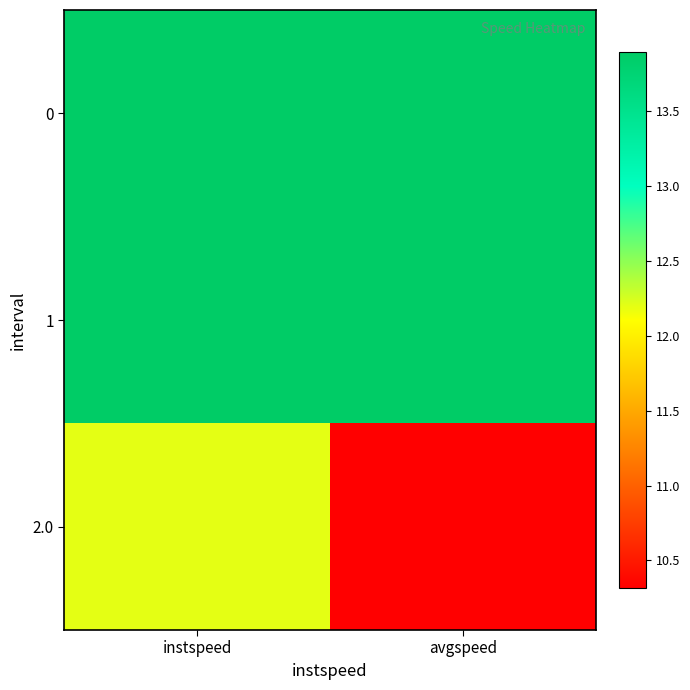

Which series changed the most between instspeed and avgspeed?

2.0